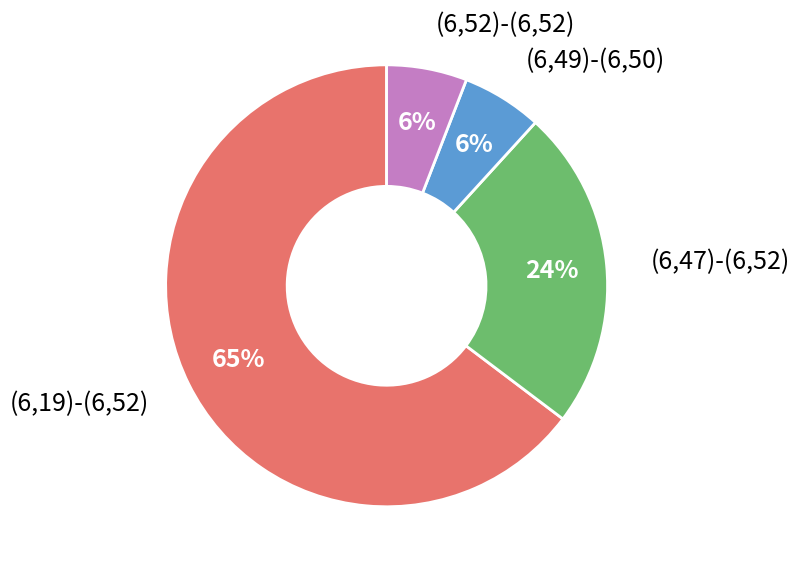

To the nearest percent, what is the average slice percentage?

25%